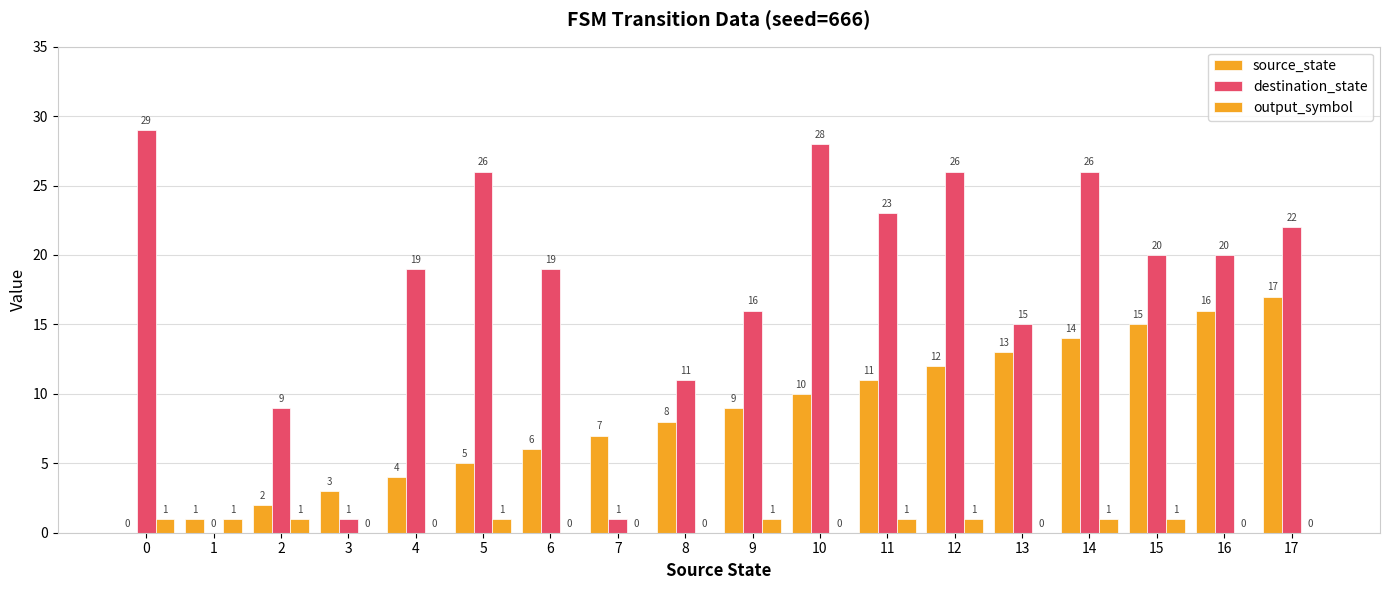

Count the number of data series in this chart.

3